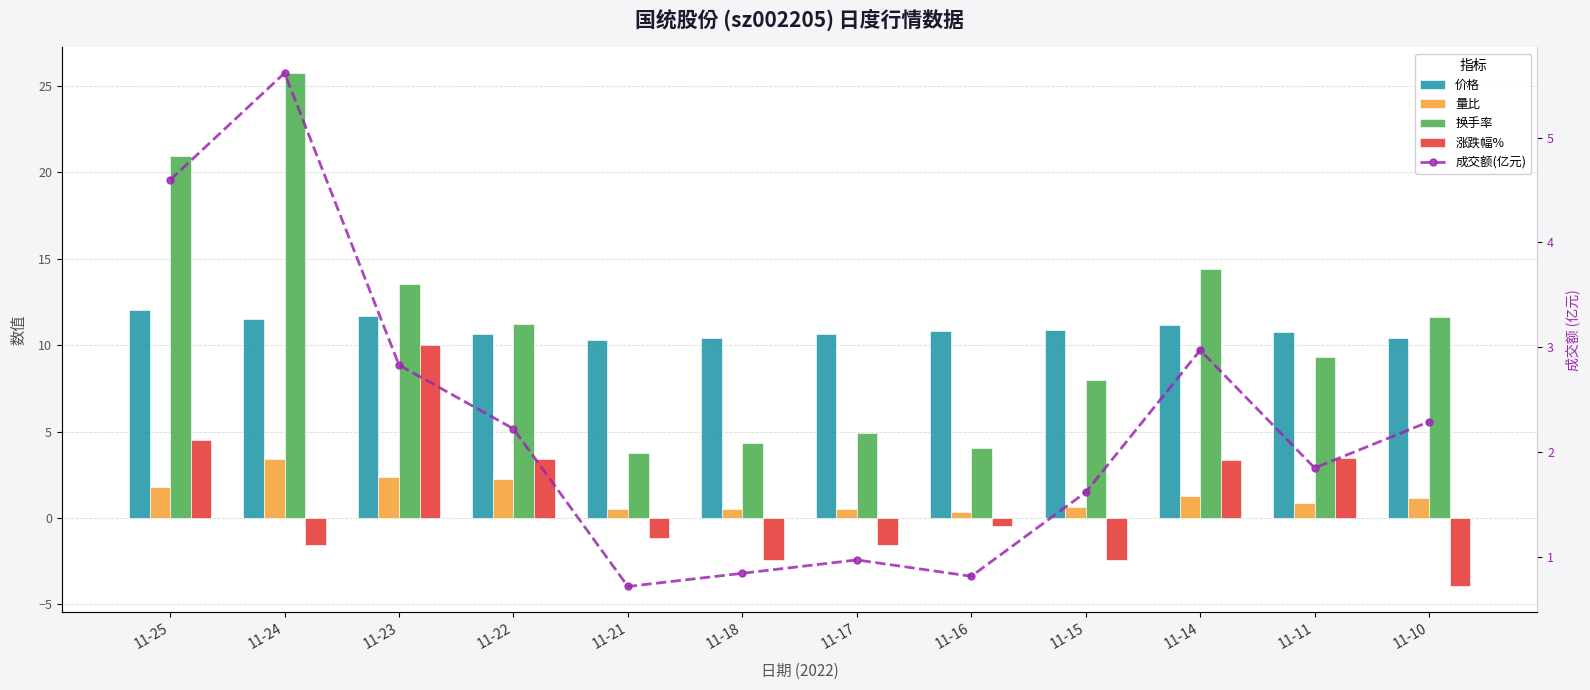

What is the difference between the maximum and minimum values in the 价格 series?

1.8